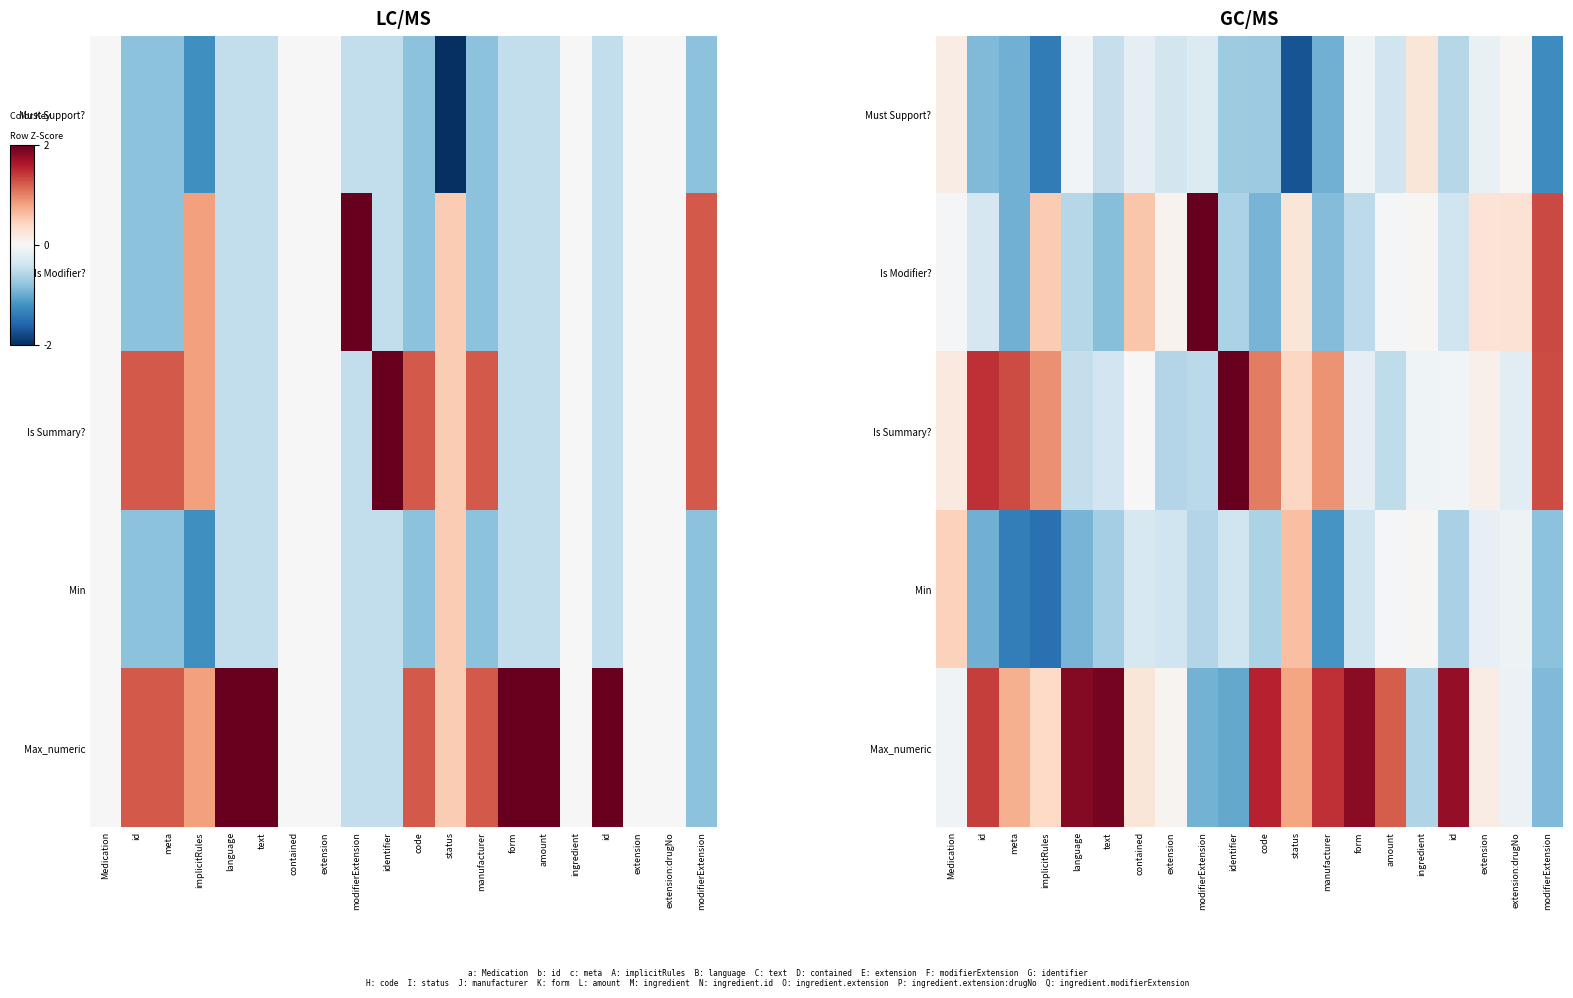

What is the sum of the Min values at identifier and manufacturer?

-1.6